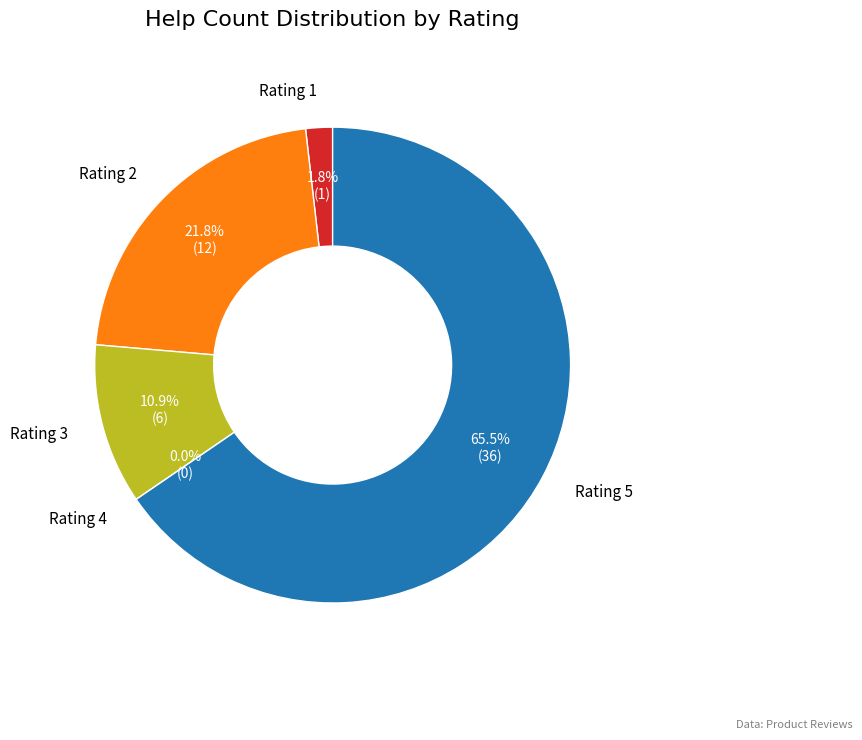

True or false: 1 accounts for 1% of the total.

False